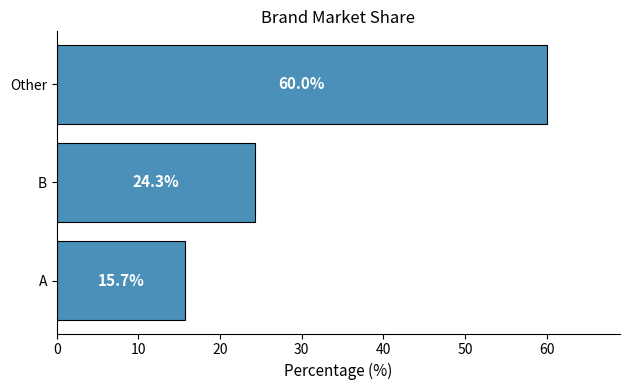

Rank the categories by value from lowest to highest.

A, B, Other